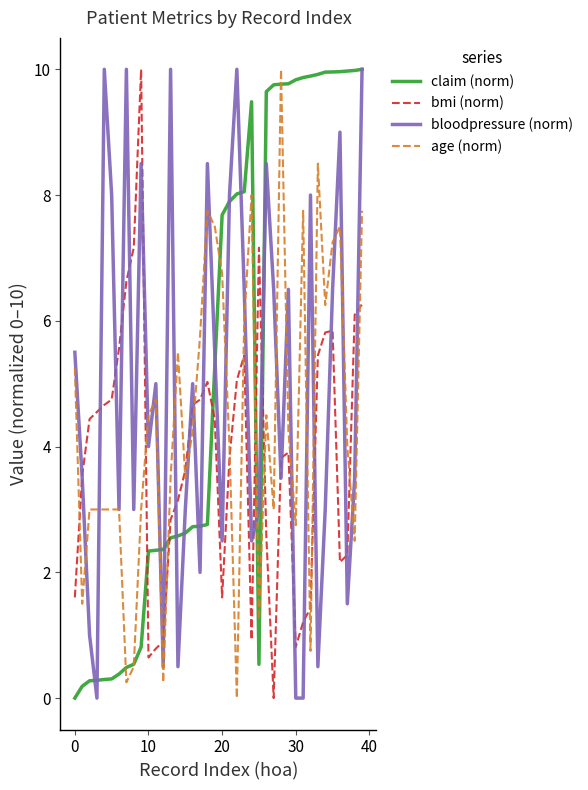

What is the average value of the bloodpressure (norm) series?

4.9